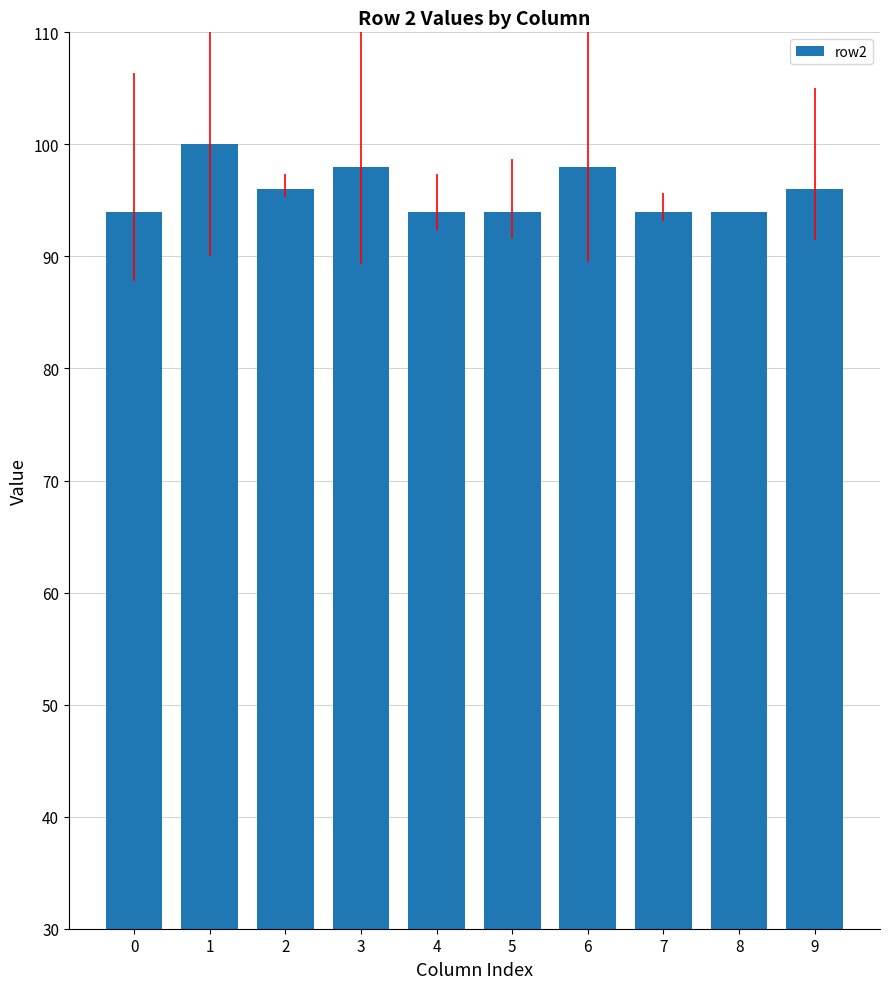

What is the average value?

96